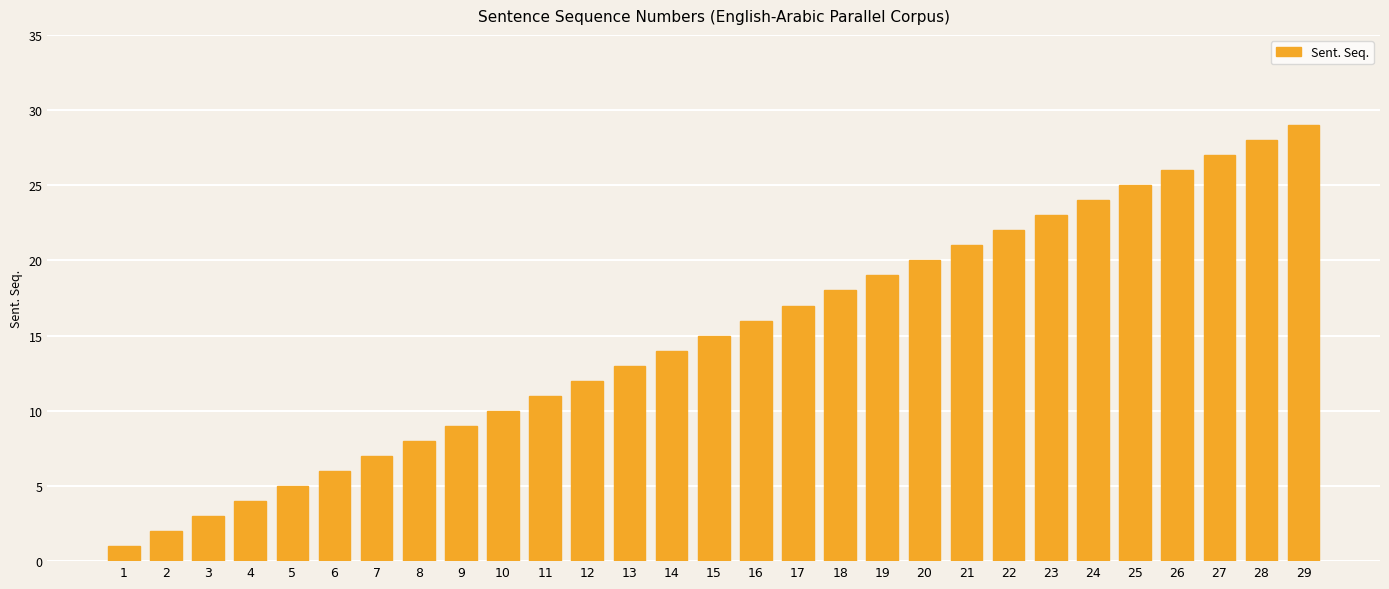

How many series are shown in this chart?

1